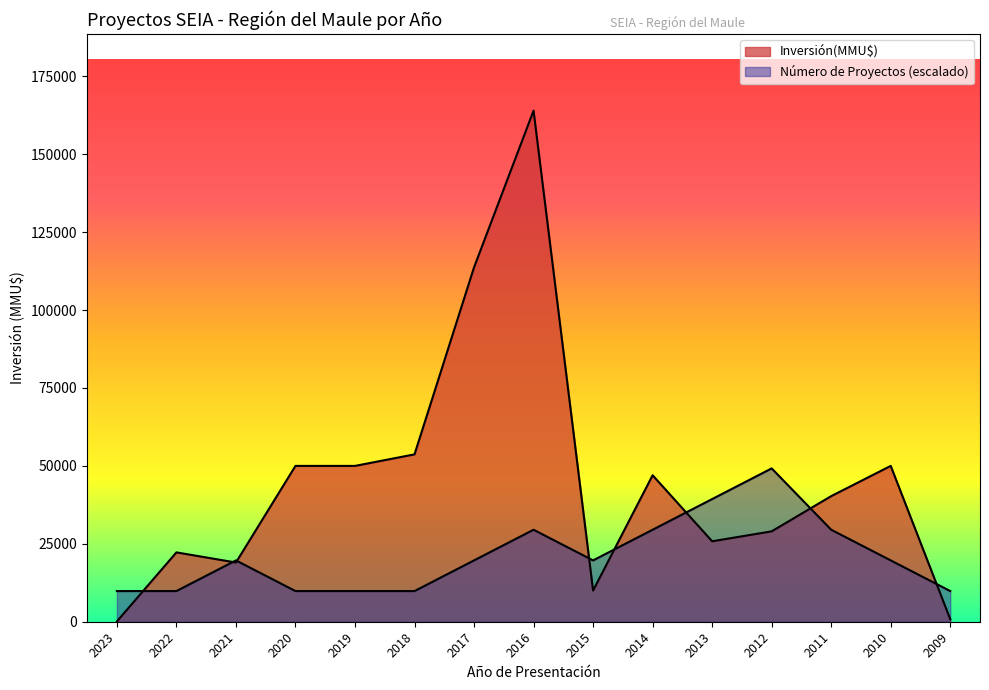

What is the smallest value displayed?

100.0